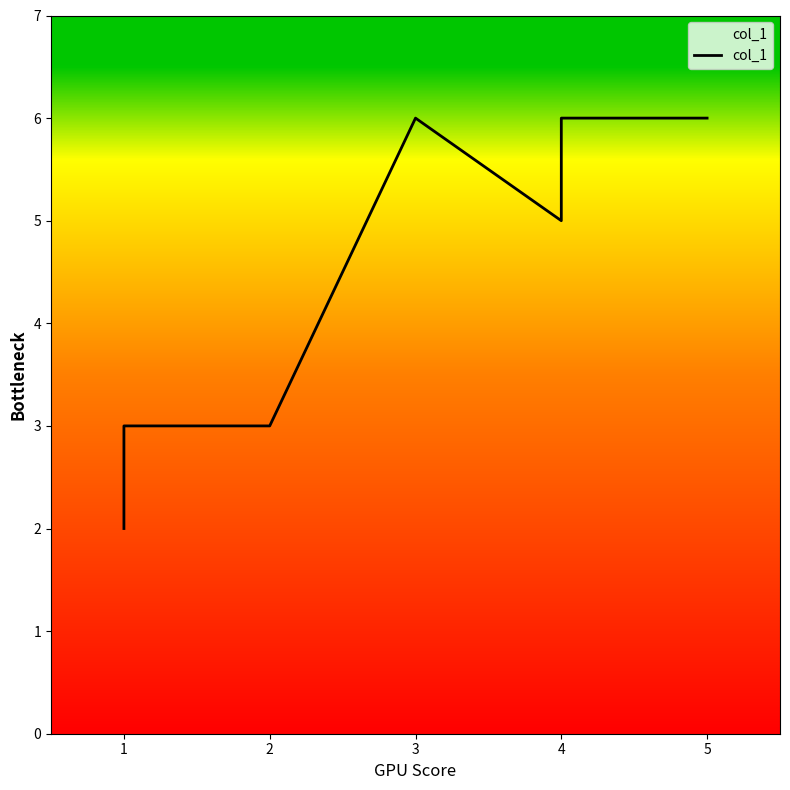

How many lines are shown in the chart?

1